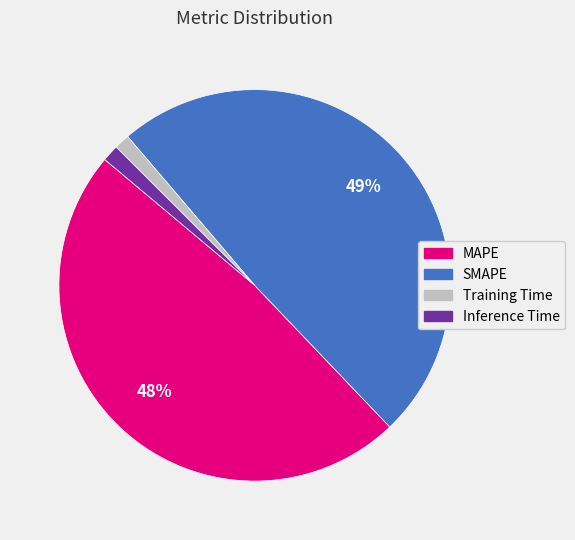

What percentage is the Training Time slice, to the nearest percent?

1%